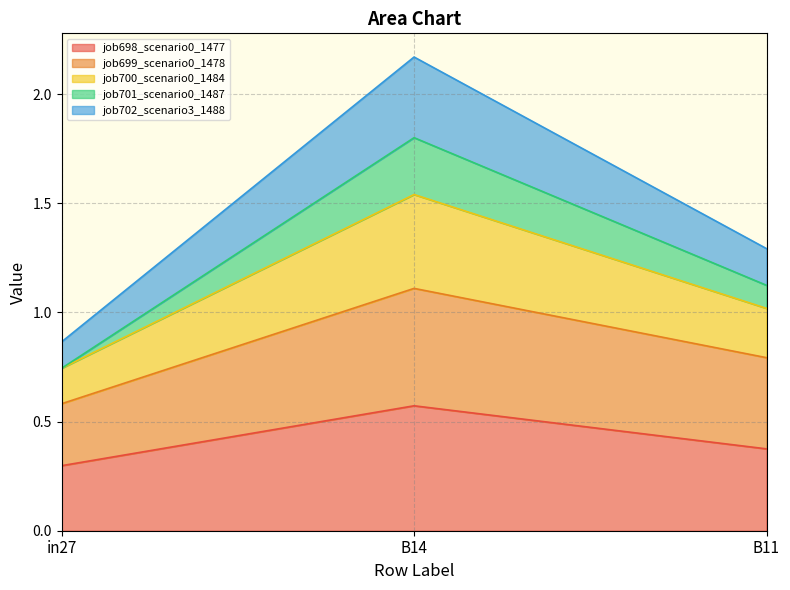

What is the total value across all series at B11?

1.3